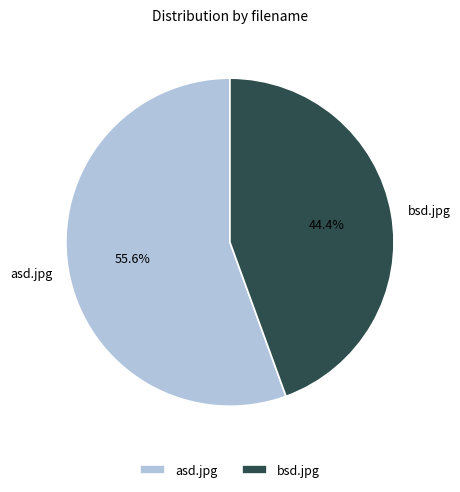

To the nearest percent, what is the average slice percentage?

50%